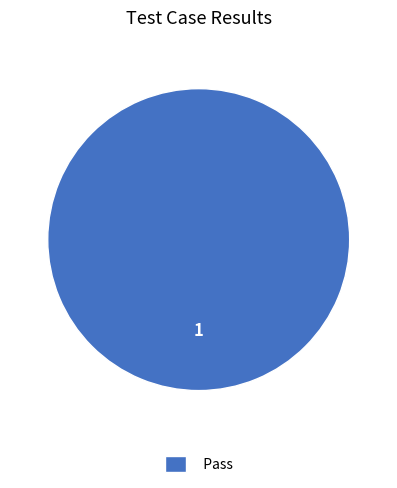

How many slices are in this pie chart?

1